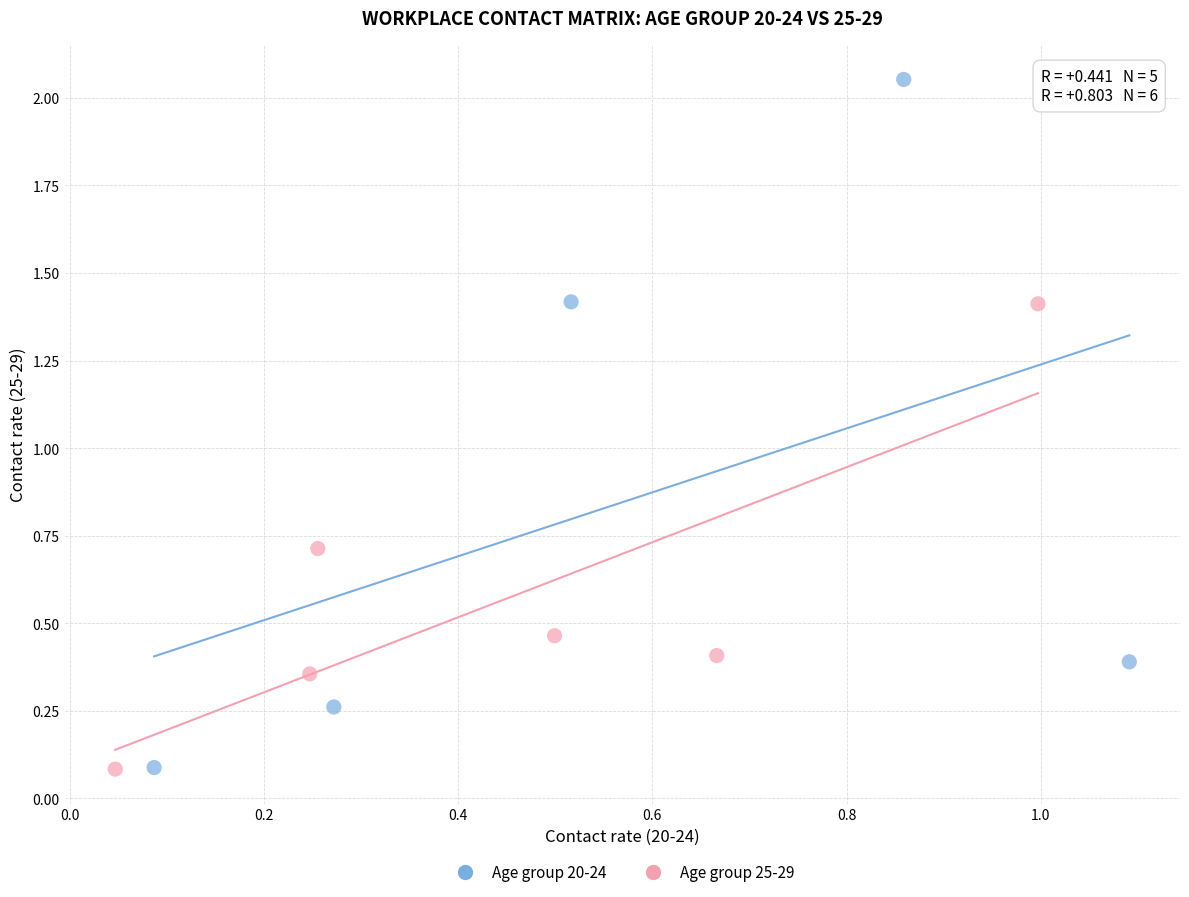

Which series contains the highest Y value?

Age group 20-24